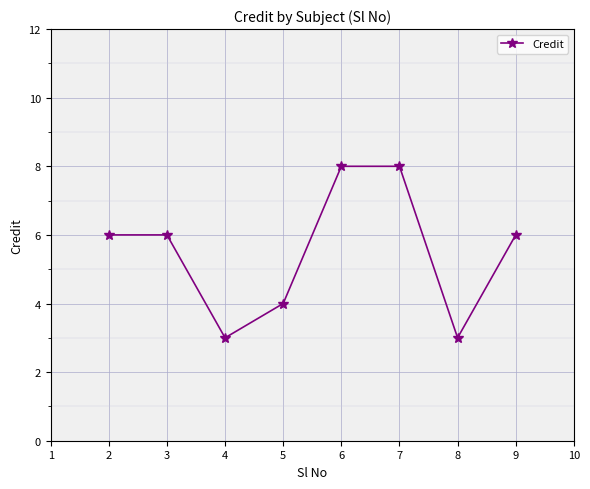

Reading left to right, transcribe all the data shown in this chart.

6	6	3	4	8	8	3	6